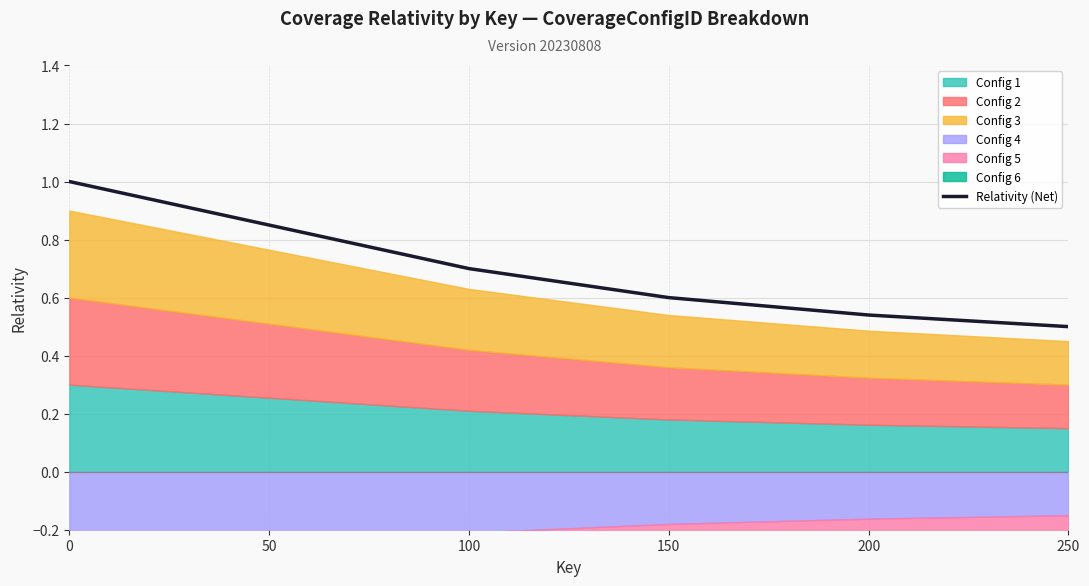

Reading left to right, transcribe all the data shown in this chart.

1.0	0.8	0.7	0.6	0.5	0.5